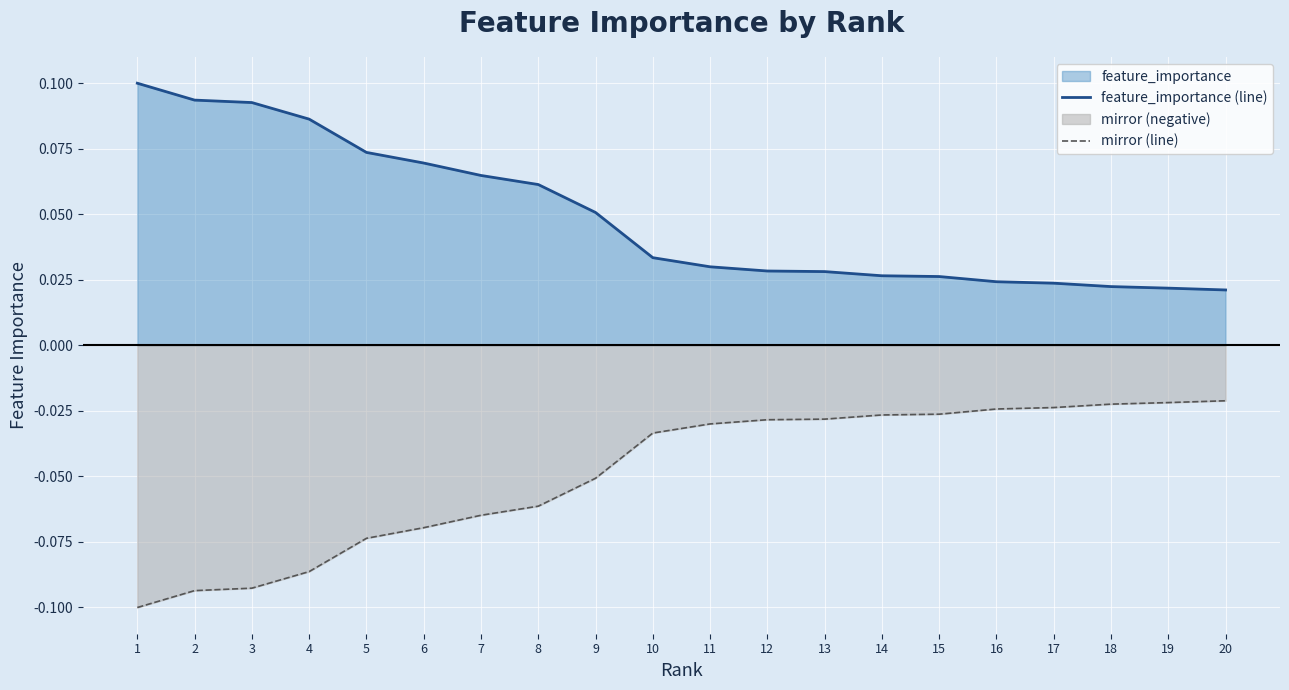

The feature_importance (line) series shows 0.2 at 1. True or false?

False